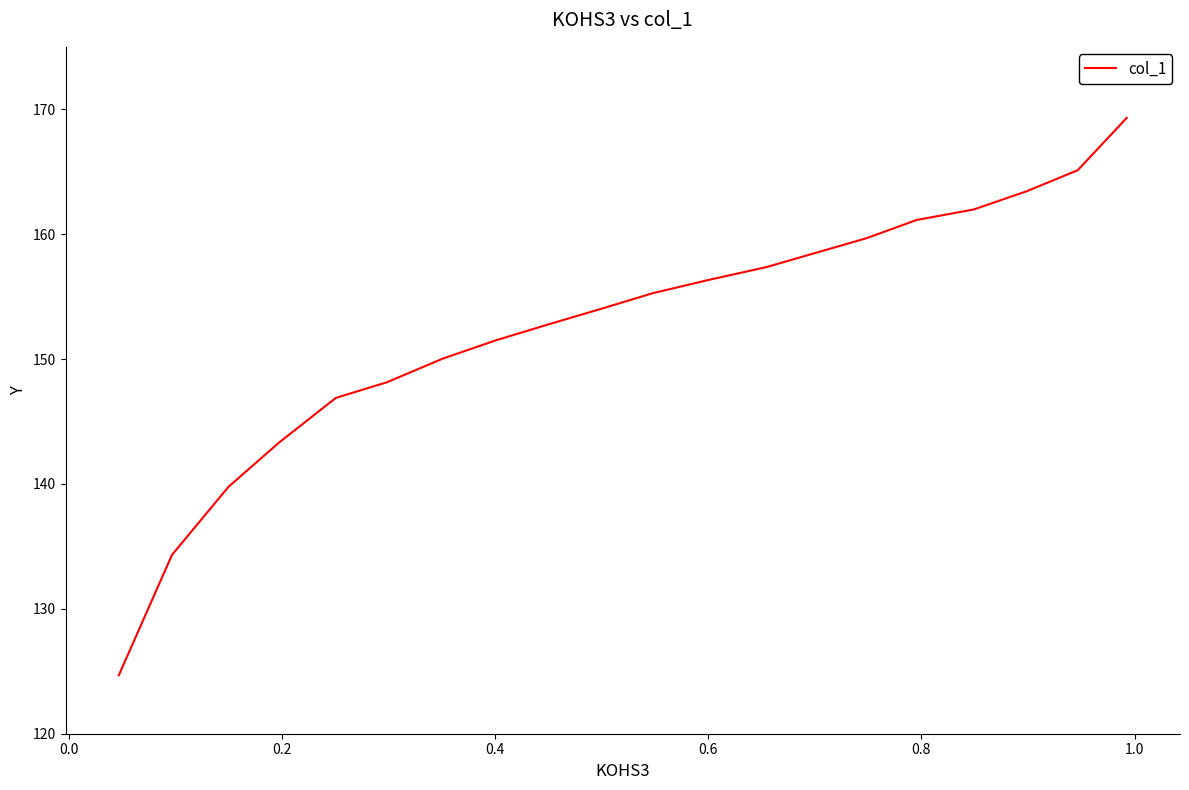

What is the average value?

152.7